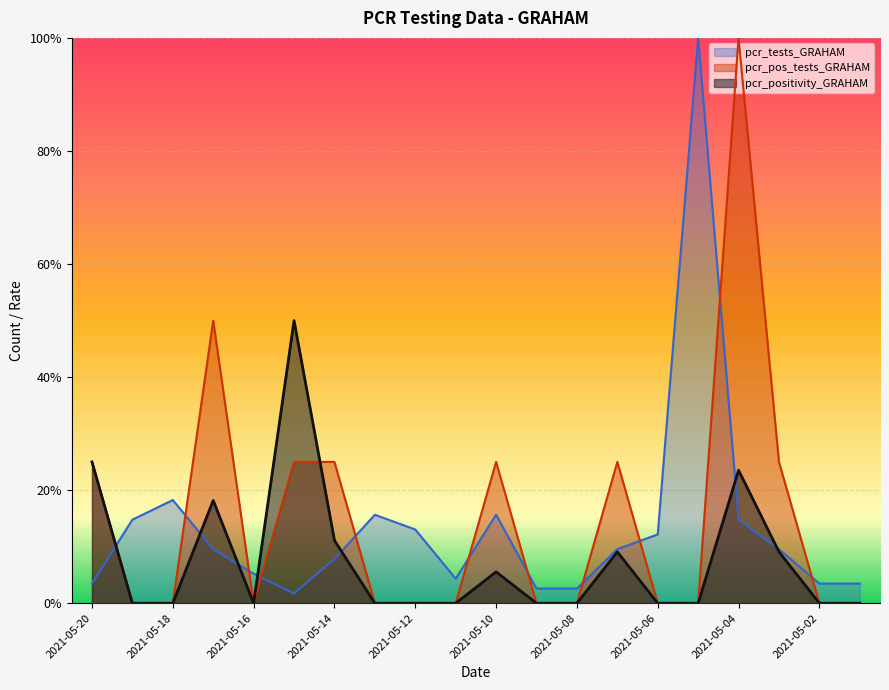

At how many categories does at least one series exceed 0?

20